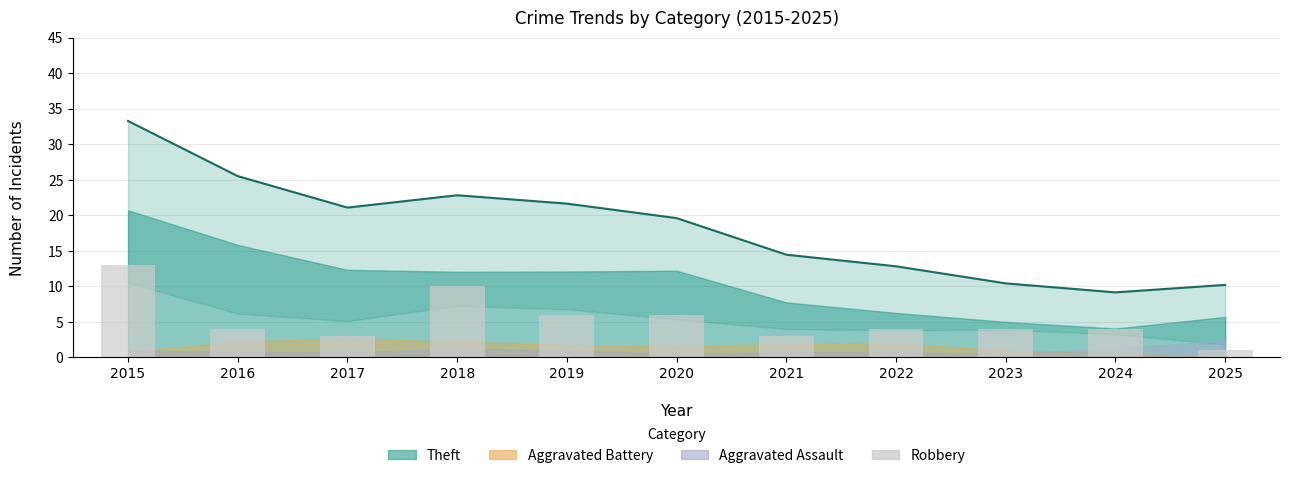

Reading left to right, extract all data points from this chart.

13	4	3	10	6	6	3	4	4	4	1